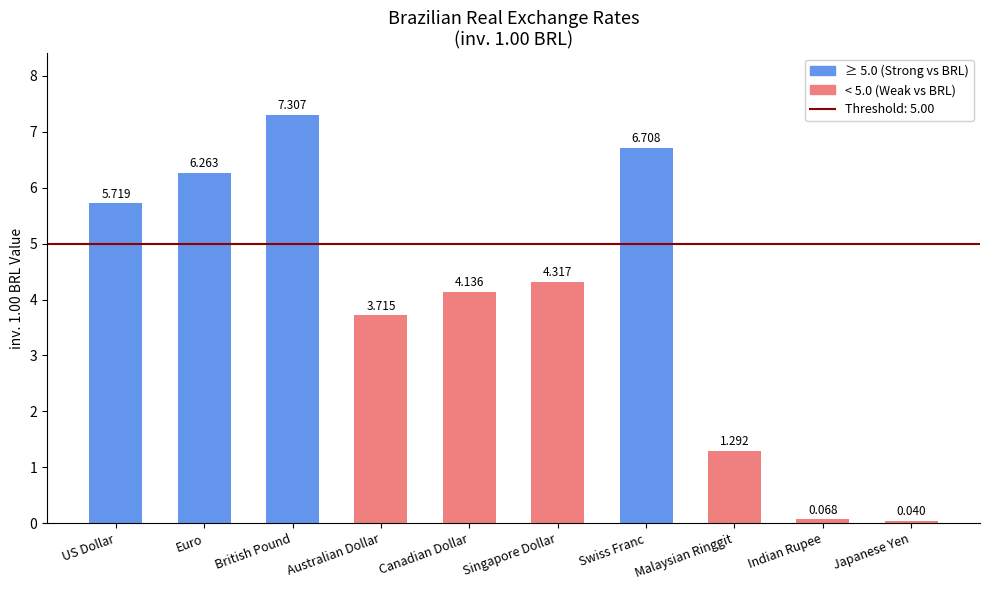

True or false: the data shows 1.5 at US Dollar.

False